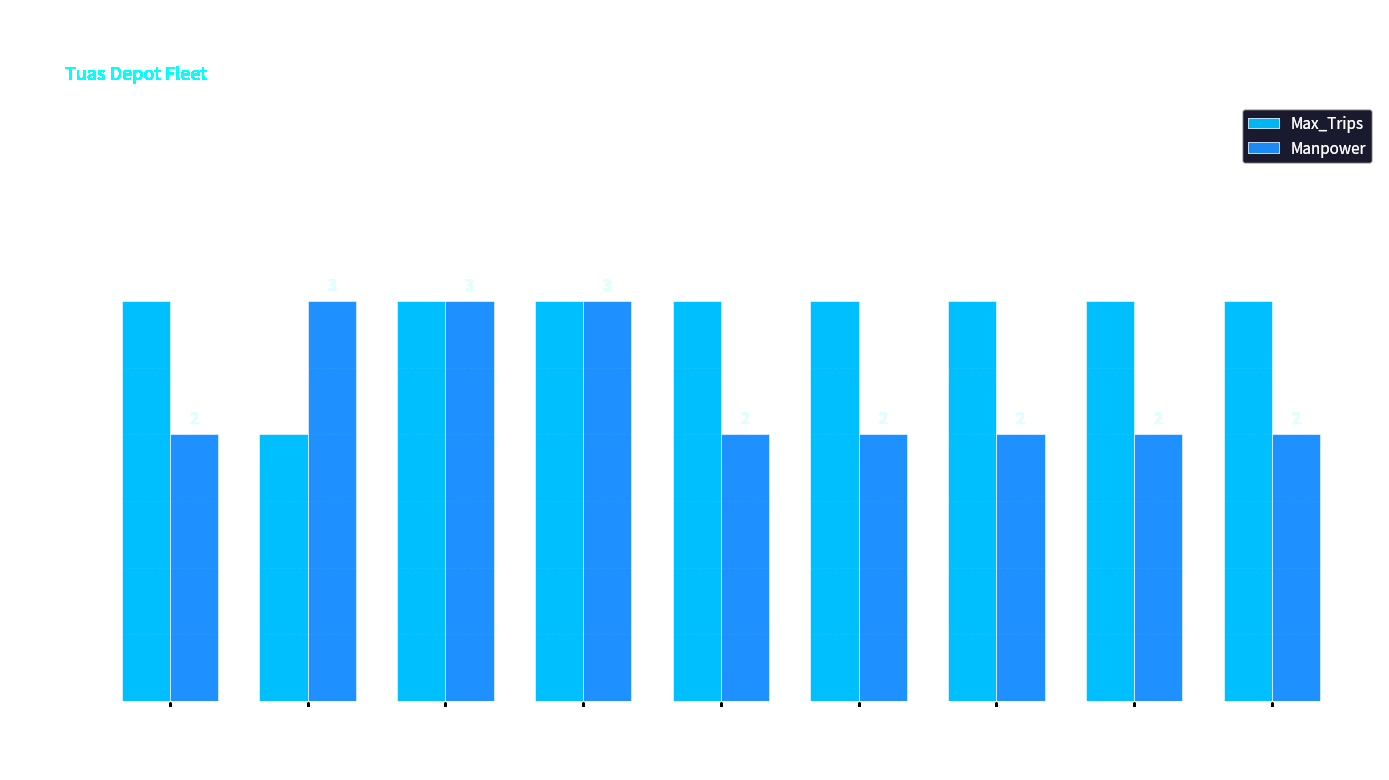

At which label is Max_Trips closest to 2?

XE5992T